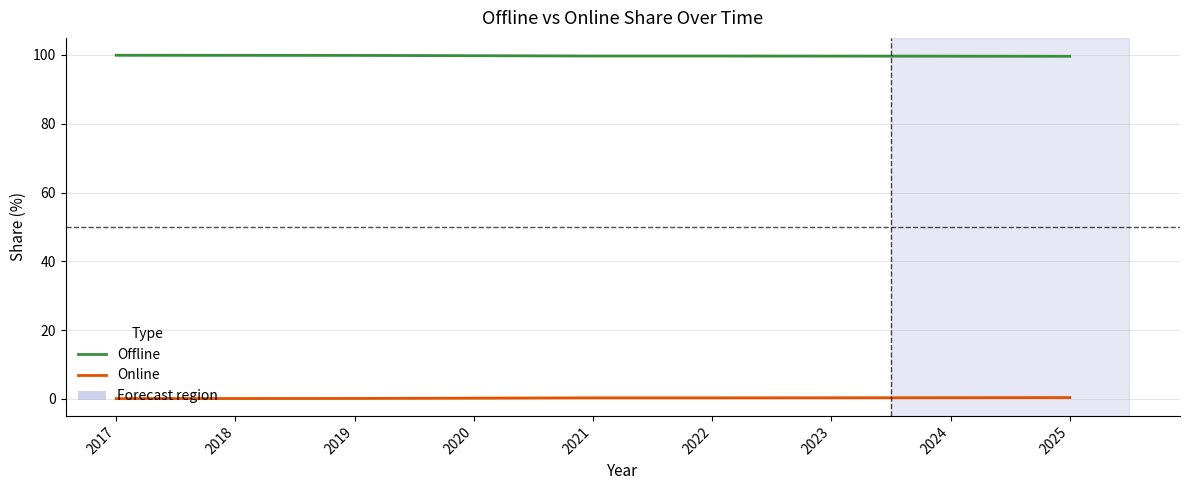

At how many categories does at least one series exceed 63?

9